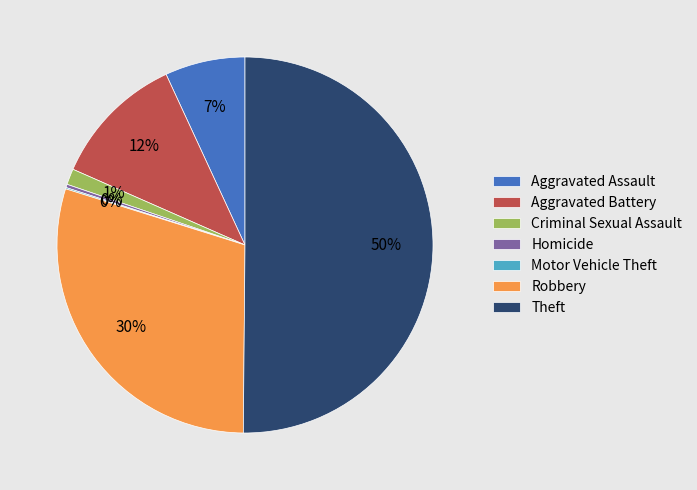

The Criminal Sexual Assault slice represents 1% of the pie. True or false?

True